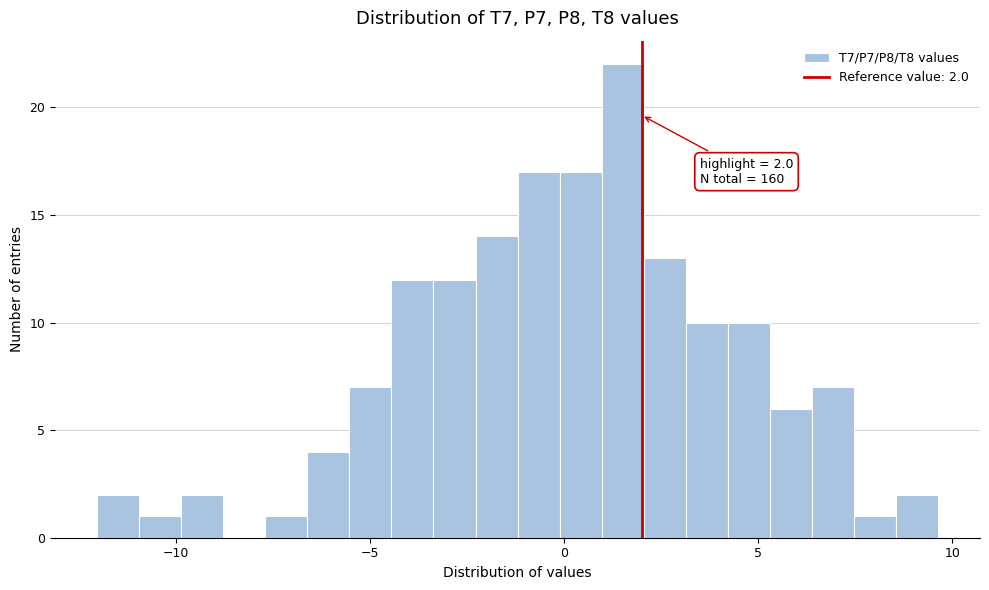

Around what value on the x-axis is the tallest bar? Give the approximate position of its centre, as read against the axis.

1.5